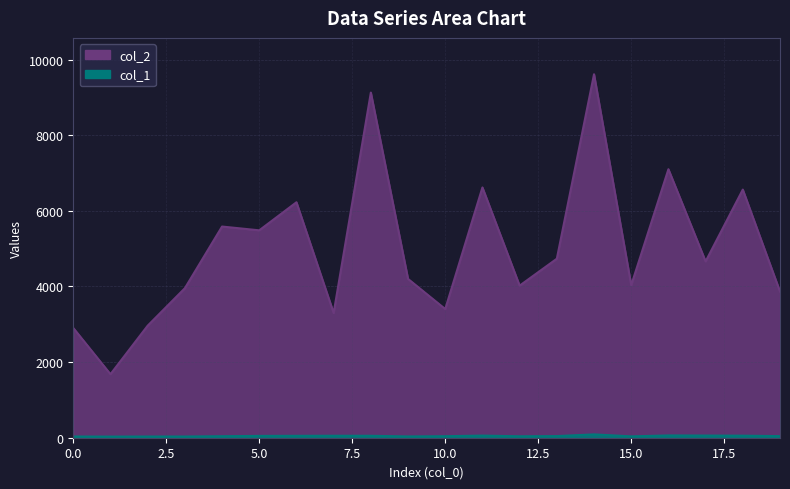

True or false: col_2 and col_1 cross at least once.

False